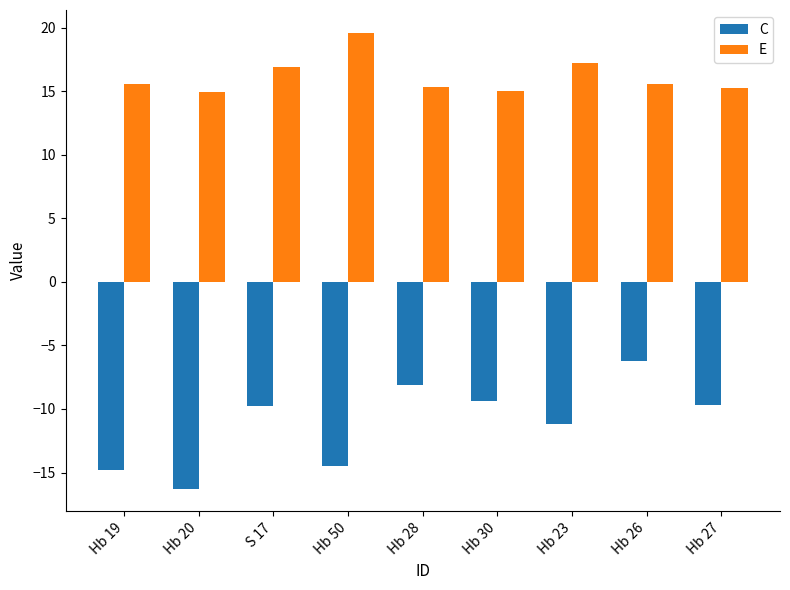

What position from the left is S 17?

3